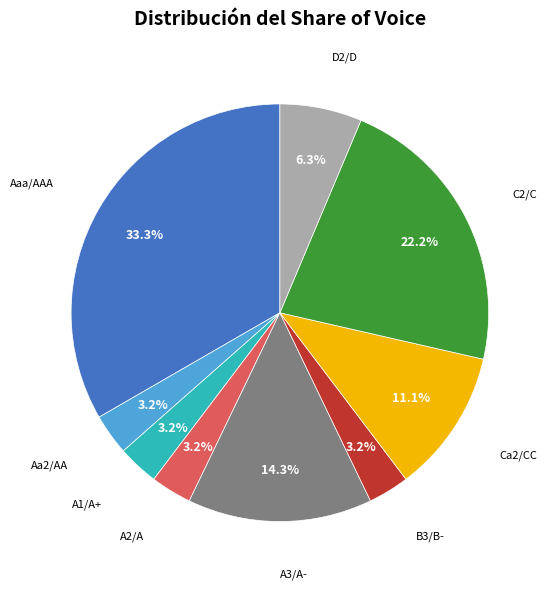

Does any single category account for the majority?

No